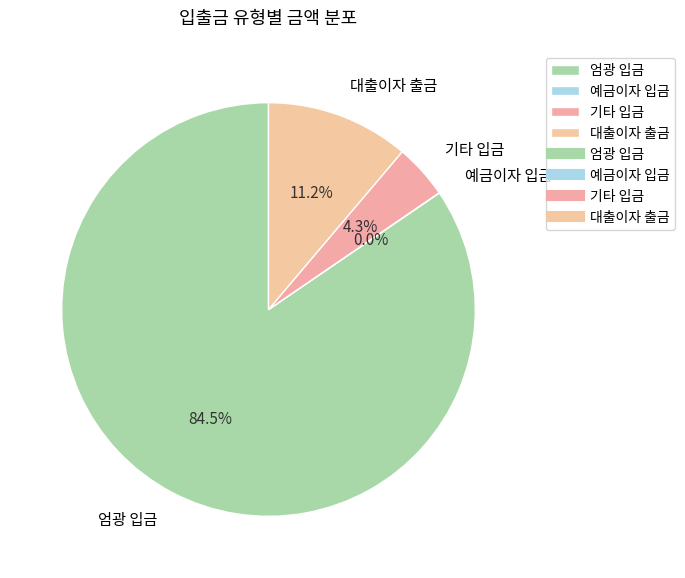

Which slice represents more than half of the pie?

엄광 입금